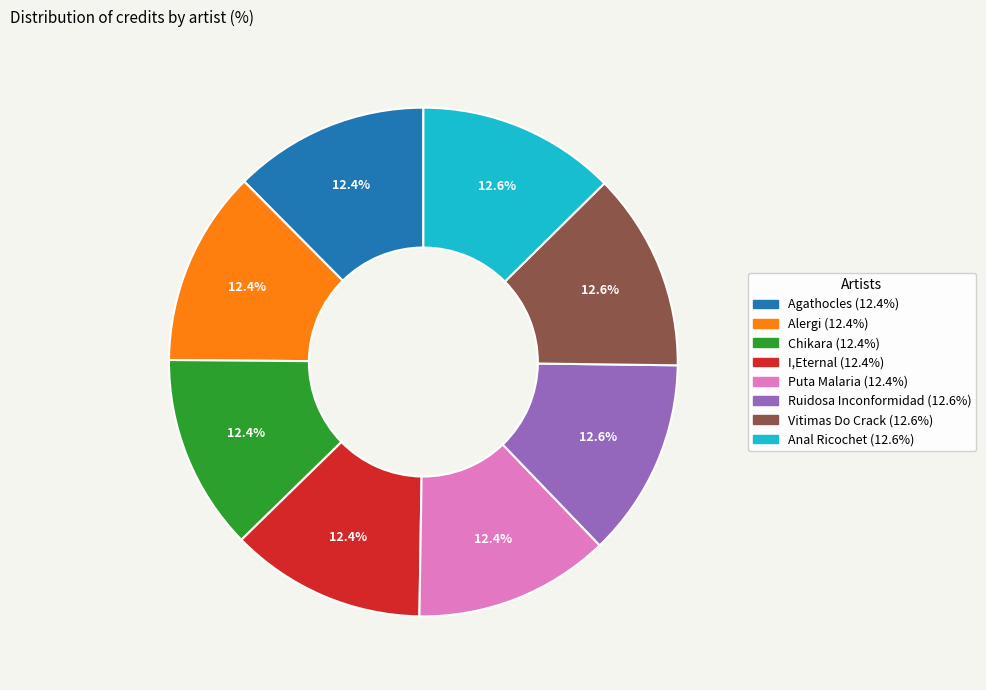

How many segments does this pie chart have?

8